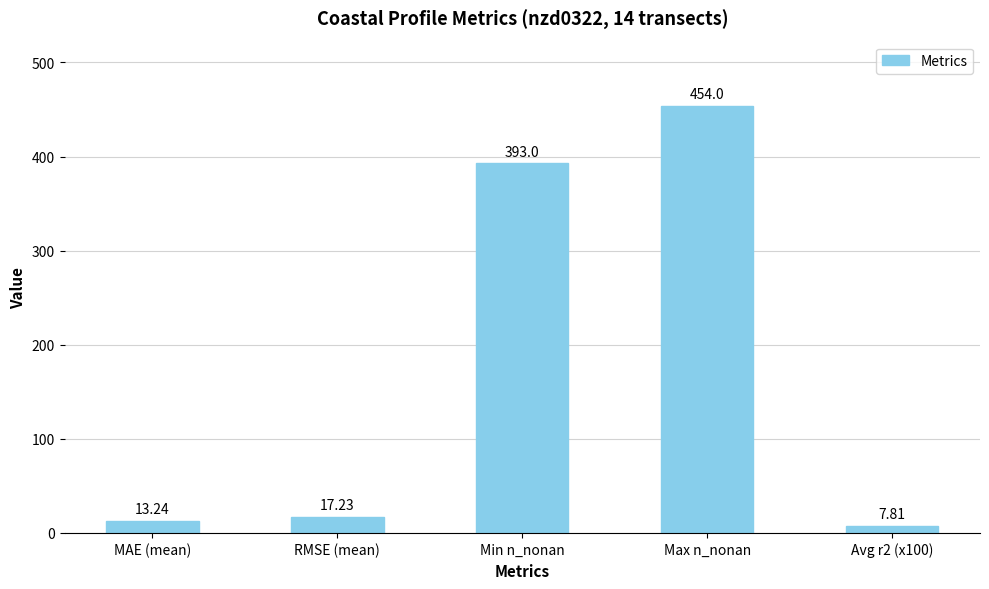

The value at Min n_nonan is 393.0. True or false?

True